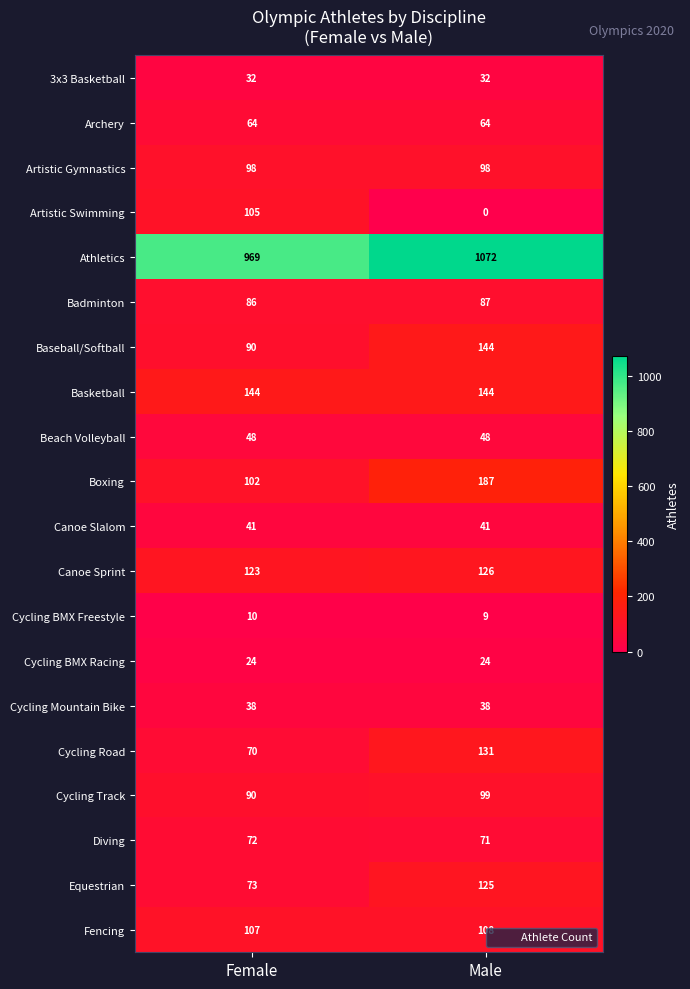

What is the sum of the Beach Volleyball values at Male and Female?

96